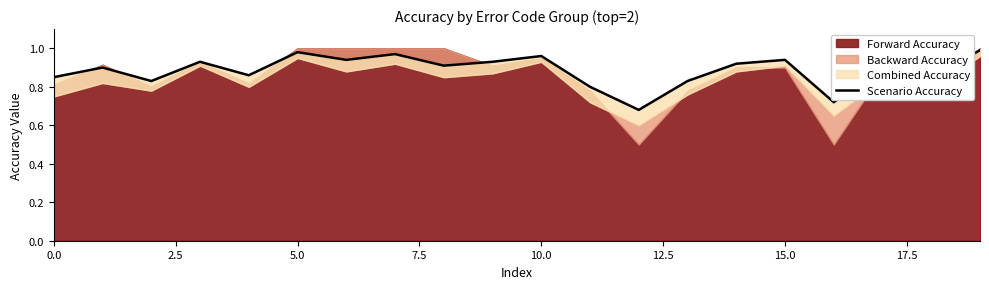

Does the chart display data point markers on the line(s)?

No